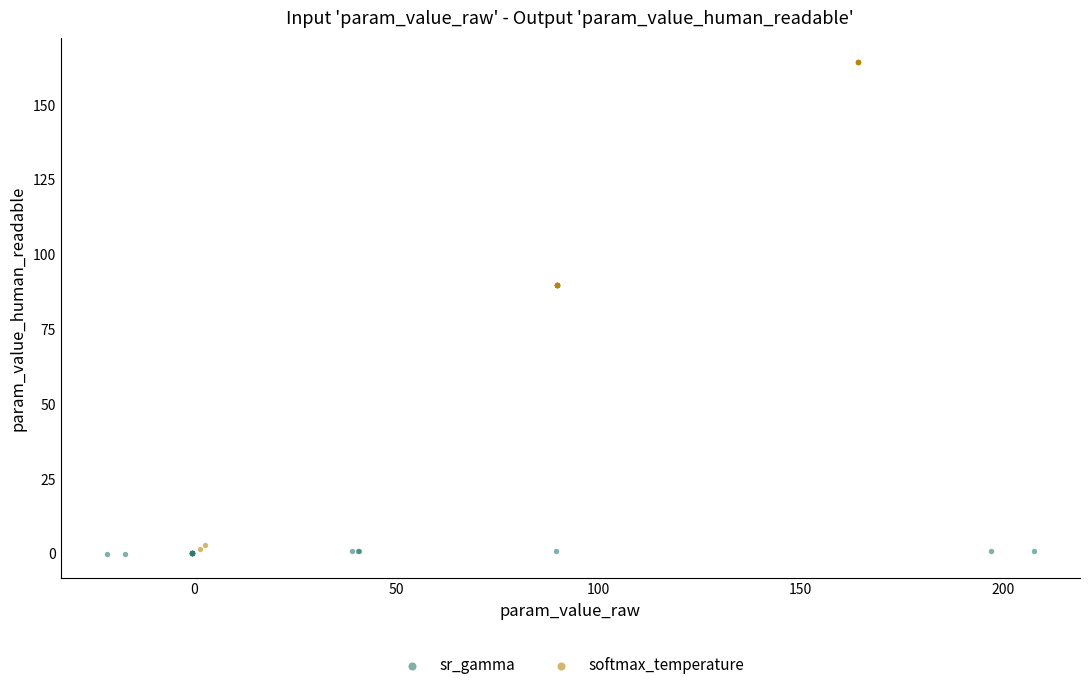

Which series contains the highest Y value?

softmax_temperature